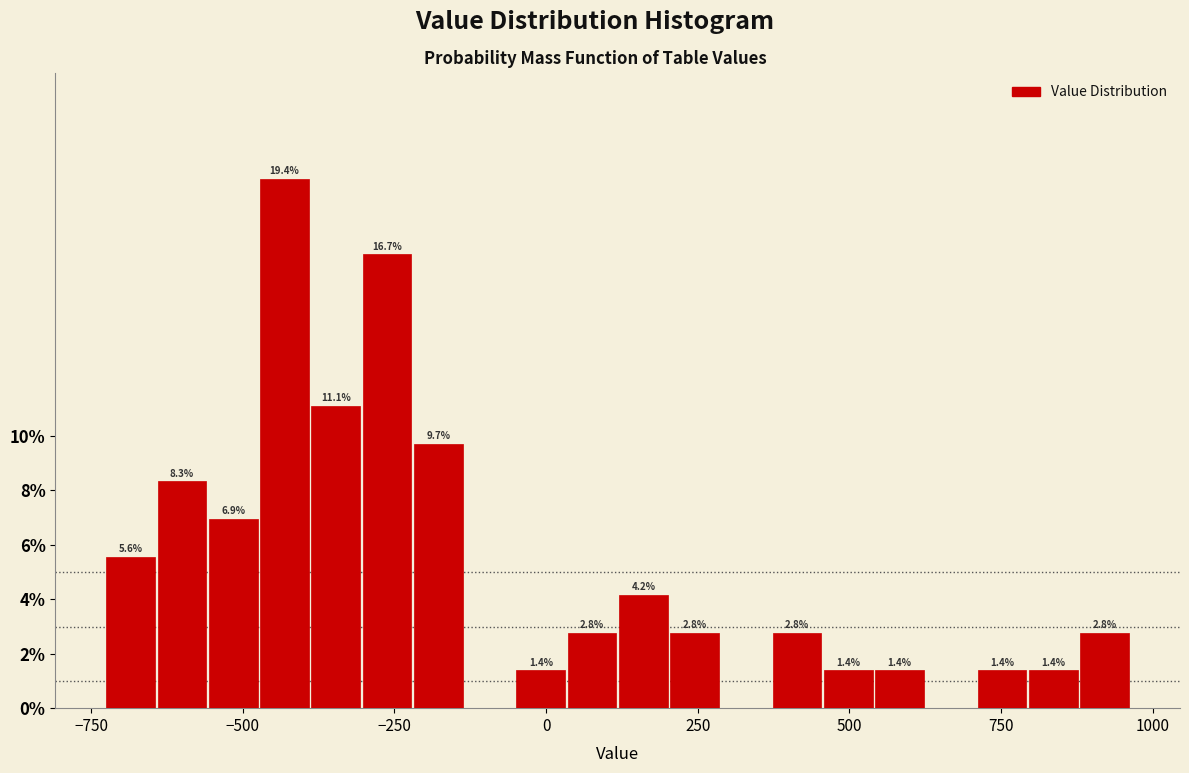

Read against the x-axis, roughly where is the centre of the tallest bar?

-450